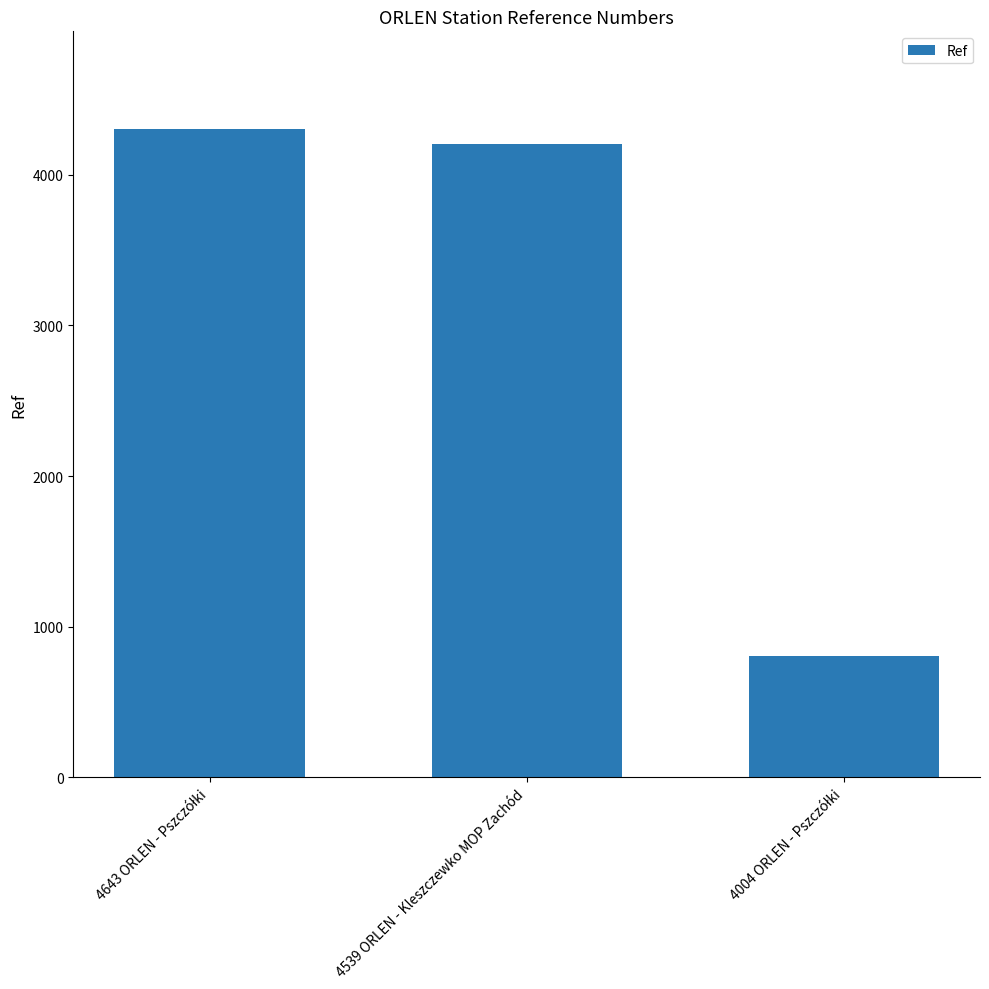

What is the greatest value displayed?

4307